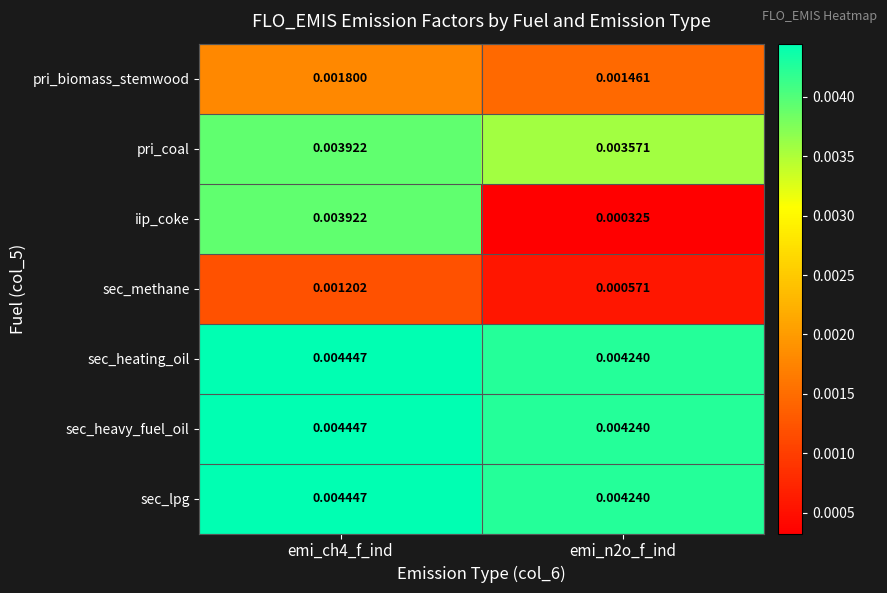

Count the number of data series in this chart.

7